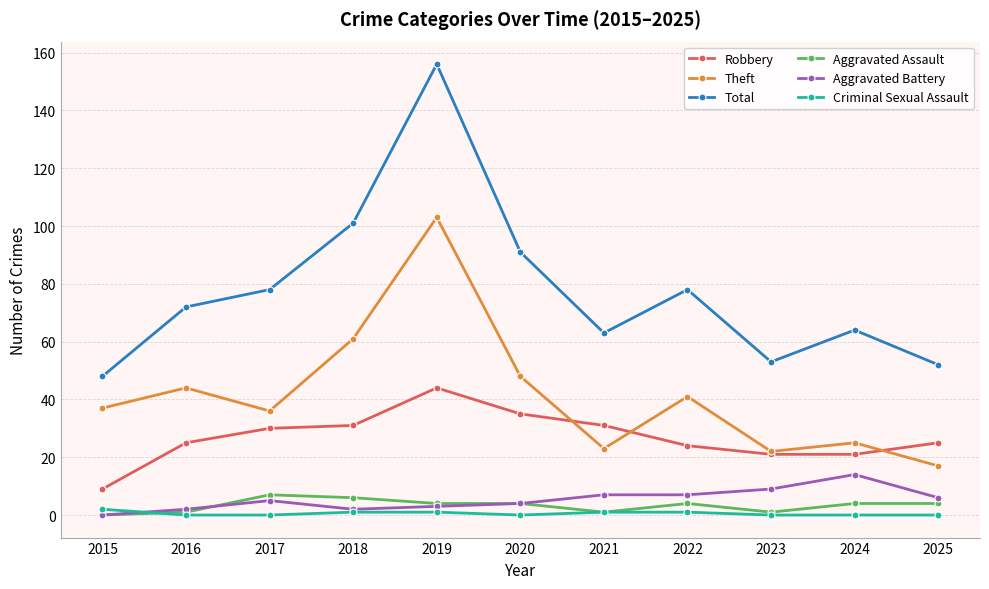

Is it true that Aggravated Battery equals 4 at 2020?

True